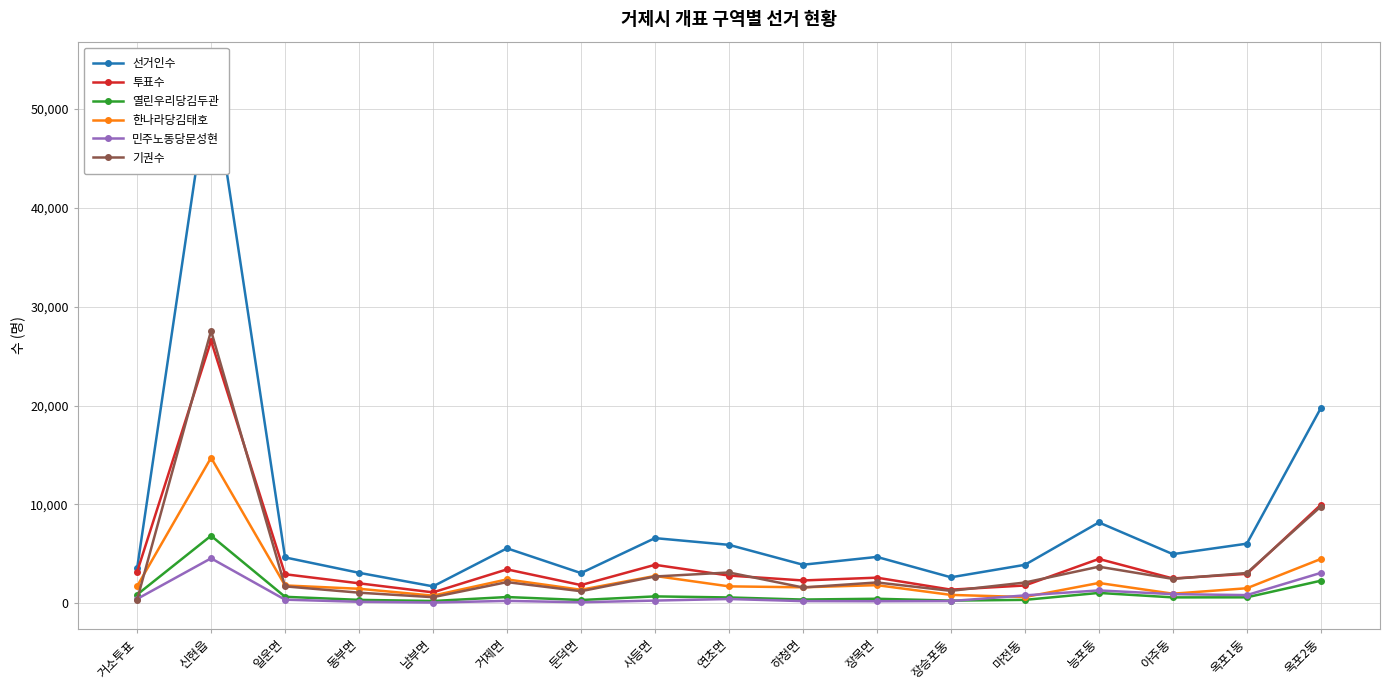

Reading left to right, extract all data points from this chart.

선거인수: 거소투표=3516	신현읍=54111	일운면=4633	동부면=3075	남부면=1703	거제면=5553	둔덕면=3047	사등면=6584	연초면=5904	하청면=3892	장목면=4682	장승포동=2620	마전동=3883	능포동=8171	아주동=4962	옥포1동=6022	옥포2동=19737
투표수: 거소투표=3160	신현읍=26548	일운면=2930	동부면=2011	남부면=1095	거제면=3421	둔덕면=1834	사등면=3883	연초면=2796	하청면=2301	장목면=2583	장승포동=1371	마전동=1792	능포동=4478	아주동=2503	옥포1동=2966	옥포2동=9960
열린우리당김두관: 거소투표=868	신현읍=6824	일운면=647	동부면=338	남부면=222	거제면=623	둔덕면=321	사등면=688	연초면=581	하청면=369	장목면=450	장승포동=262	마전동=337	능포동=1039	아주동=588	옥포1동=593	옥포2동=2274
한나라당김태호: 거소투표=1713	신현읍=14719	일운면=1796	동부면=1460	남부면=765	거제면=2407	둔덕면=1358	사등면=2756	연초면=1703	하청면=1608	장목면=1825	장승포동=839	마전동=624	능포동=2047	아주동=961	옥포1동=1513	옥포2동=4474
민주노동당문성현: 거소투표=427	신현읍=4542	일운면=357	동부면=142	남부면=66	거제면=233	둔덕면=94	사등면=265	연초면=423	하청면=211	장목면=195	장승포동=217	마전동=790	능포동=1293	아주동=915	옥포1동=819	옥포2동=3066
기권수: 거소투표=356	신현읍=27563	일운면=1703	동부면=1064	남부면=608	거제면=2132	둔덕면=1213	사등면=2701	연초면=3108	하청면=1591	장목면=2099	장승포동=1249	마전동=2091	능포동=3693	아주동=2459	옥포1동=3056	옥포2동=9777